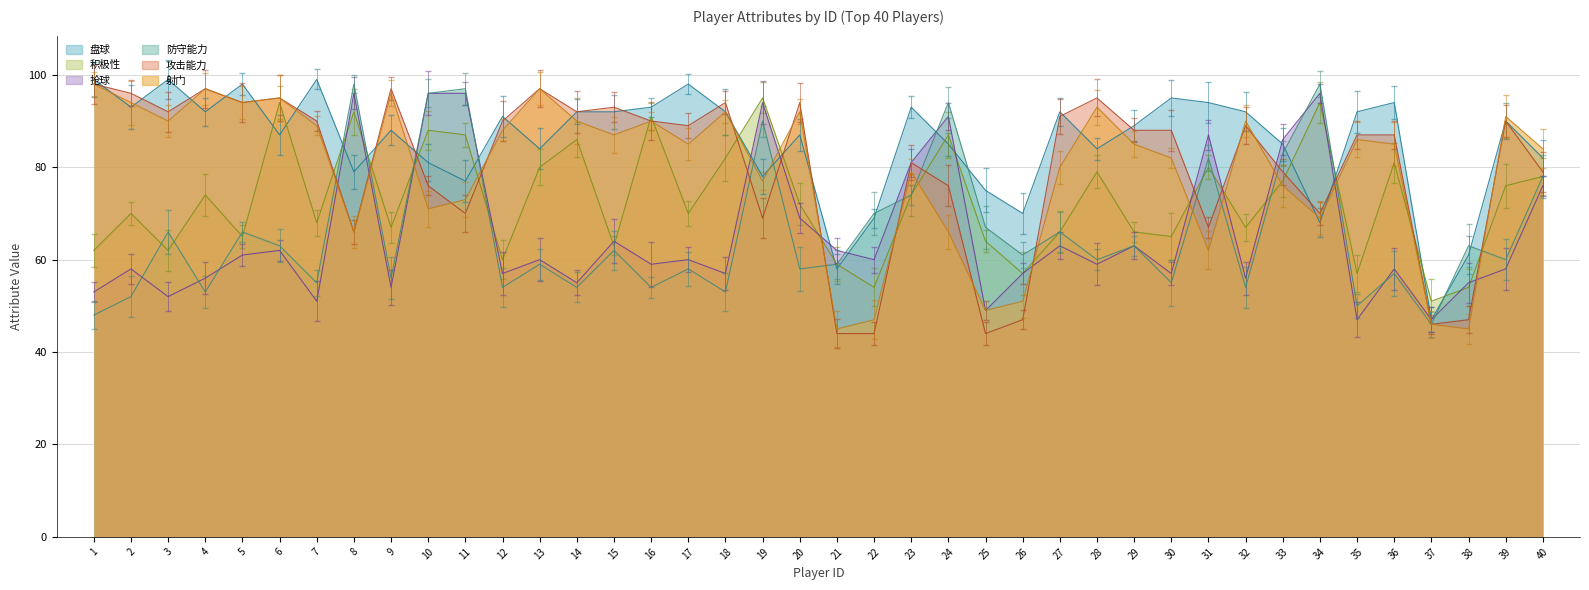

Read the 射门 value at 10, to the nearest 5.

70